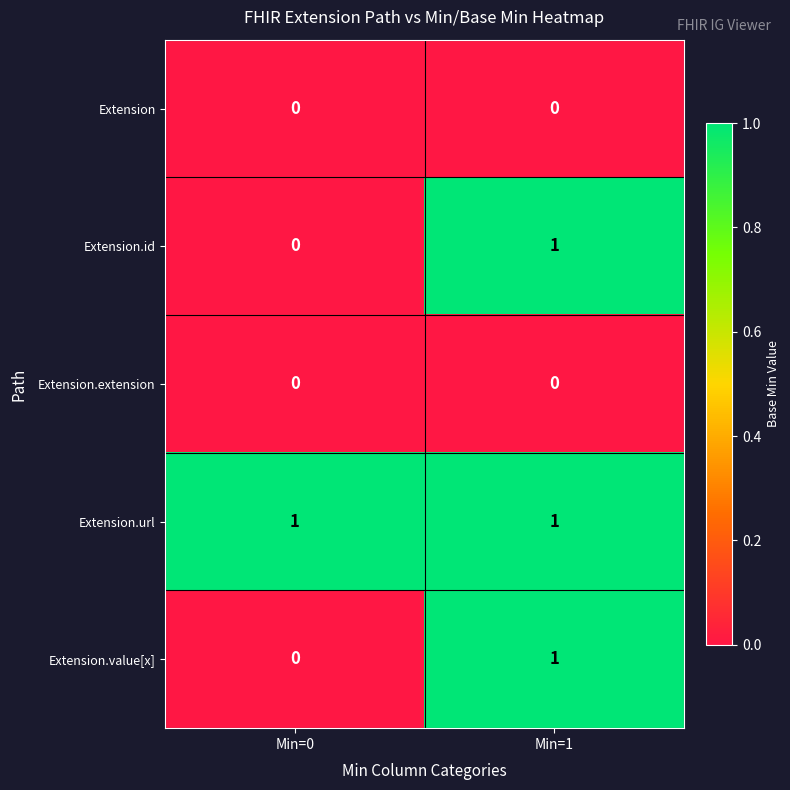

At which category is the sum across all series the highest?

Min=1